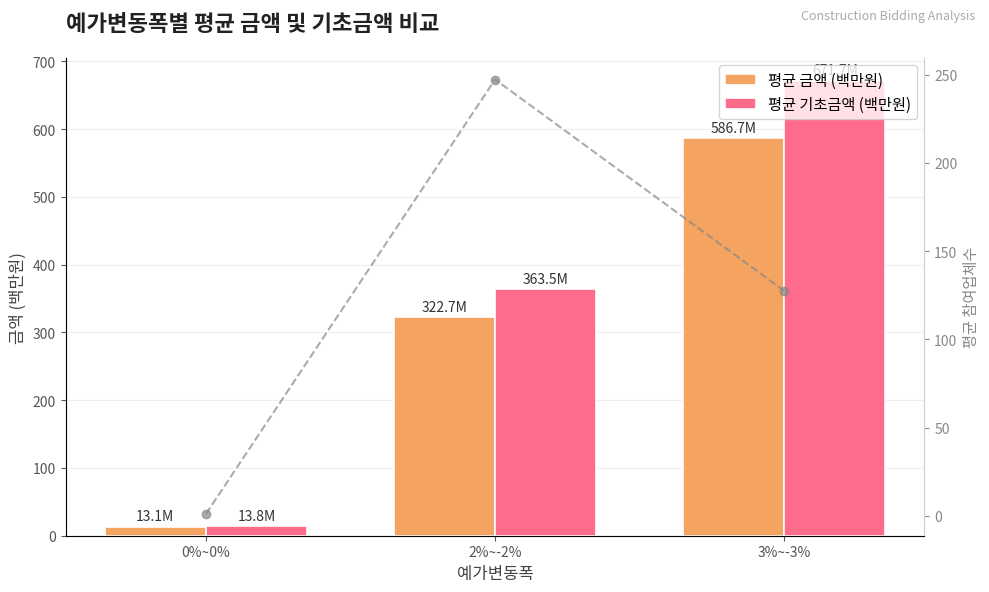

At which label does 평균 금액 (백만원) first exceed 322?

2%~-2%